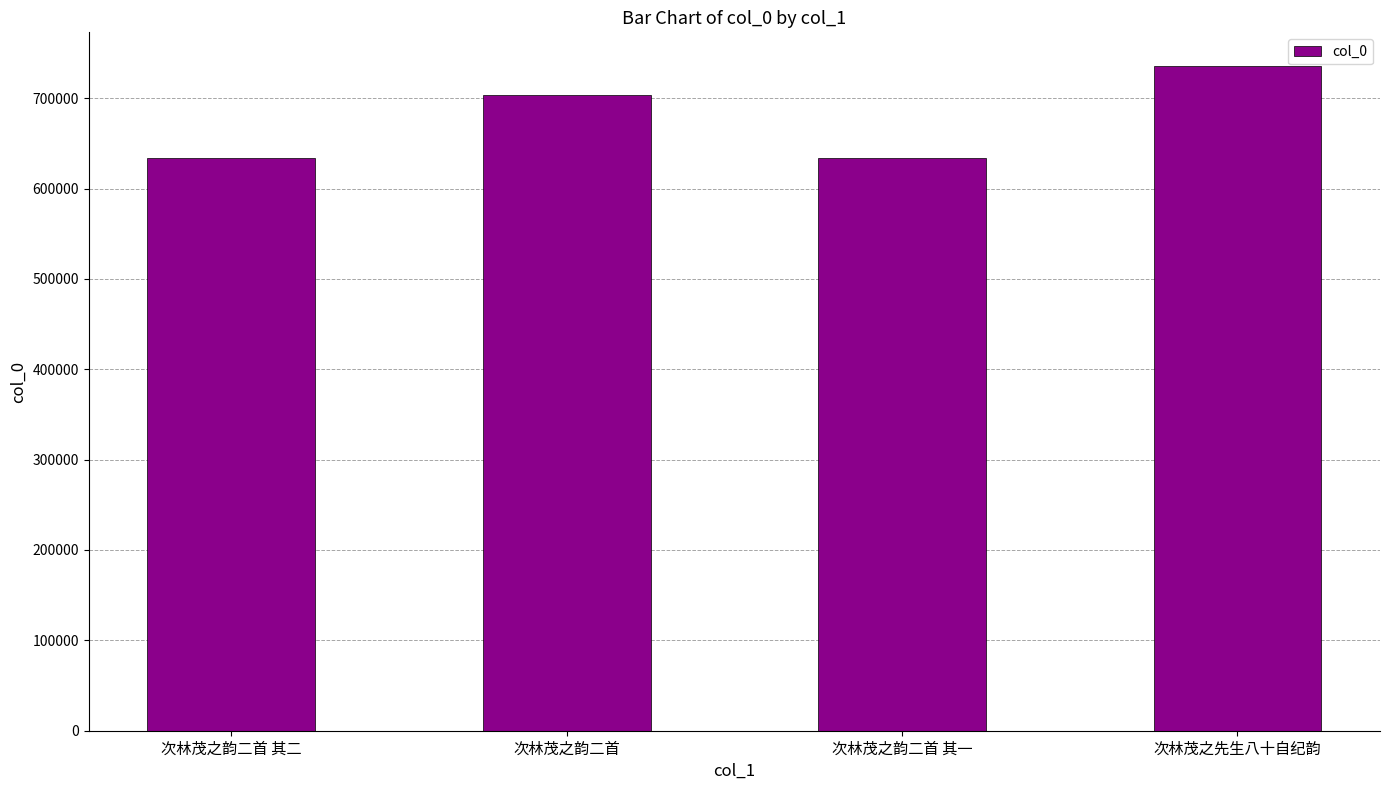

What is the value of the 4th bar from the left?

736027